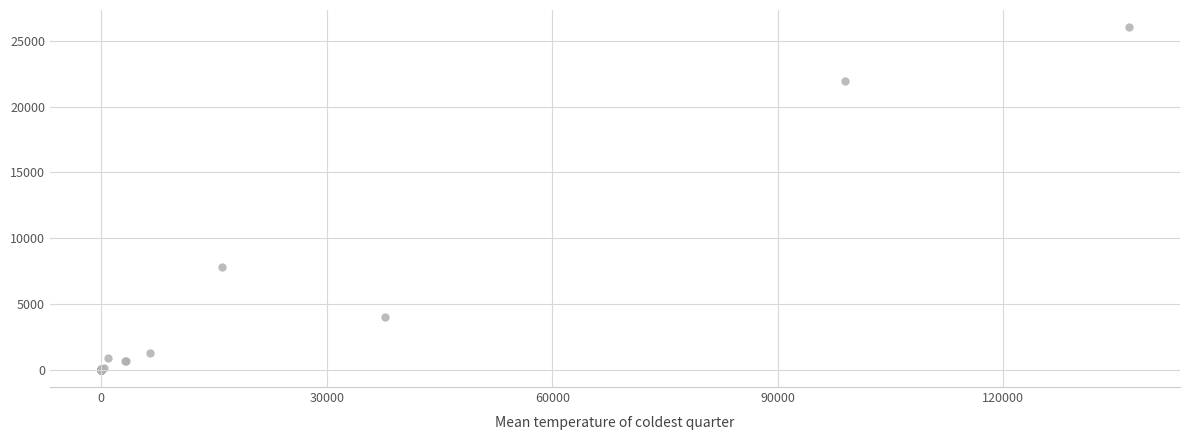

What Y value in the scatter plot is closest to 13020?

7796.0